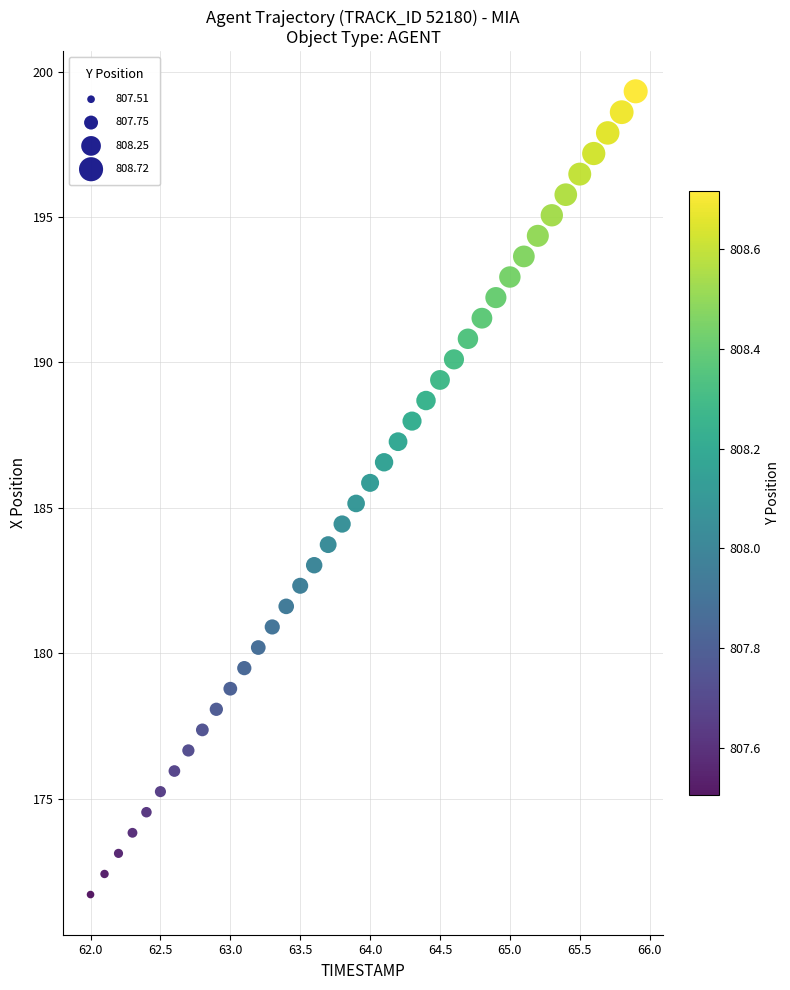

What is the range of X values (max minus min)?

3.9